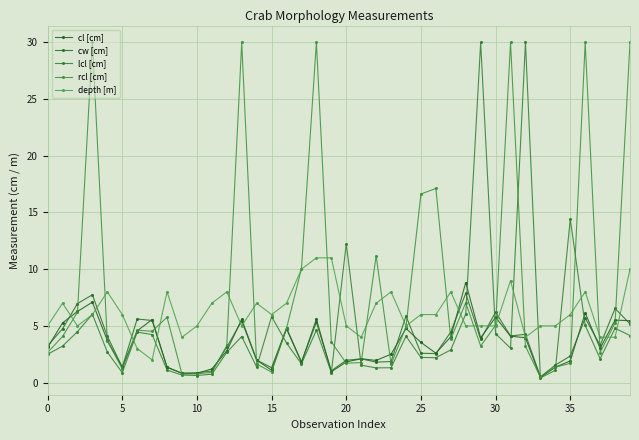

At which label does lcl [cm] reach its minimum?

33